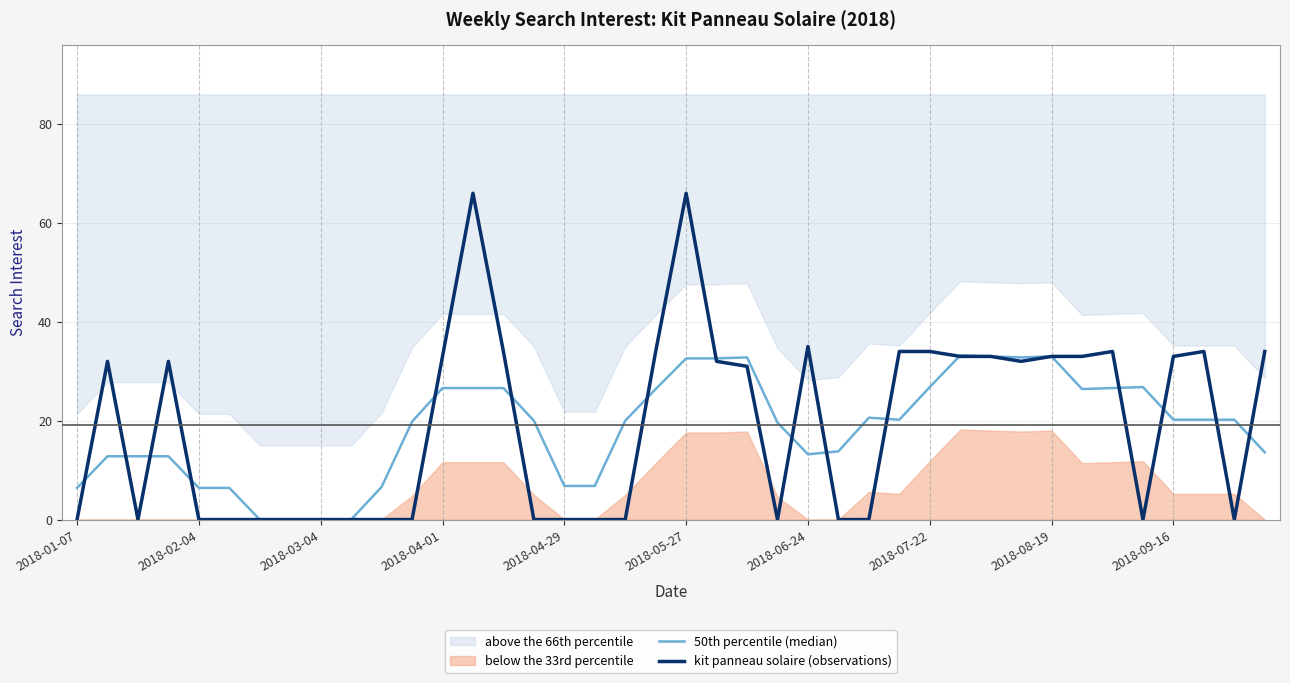

Which series changed the most between 12 and 22?

50th percentile (median)